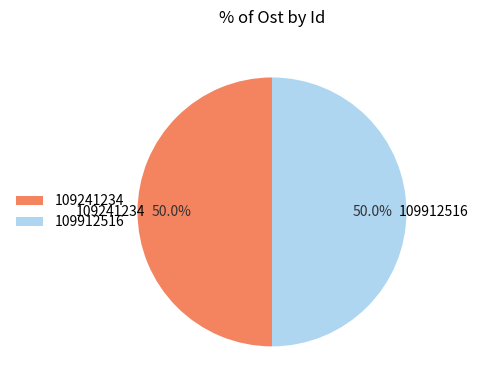

Is it true that 109912516 is 36% of the pie?

False